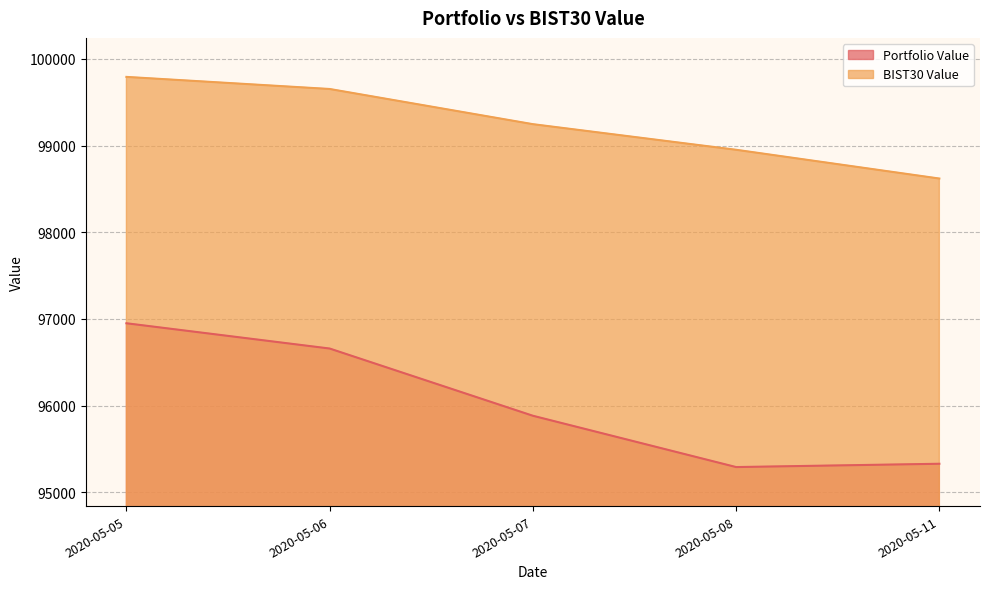

At which category does the chart reach its peak across all series?

2020-05-05